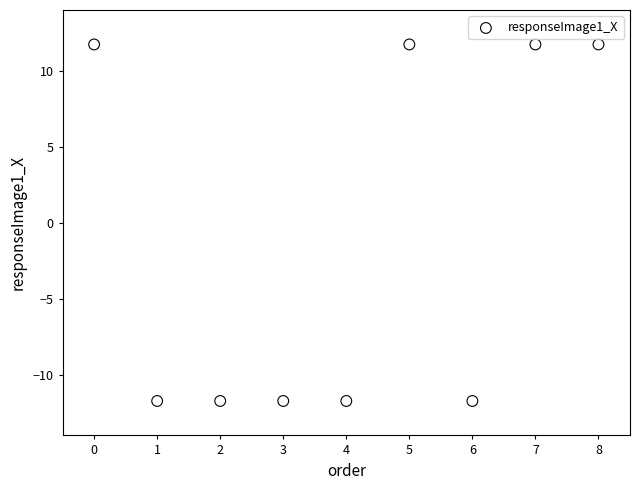

What is the average X value?

4.0